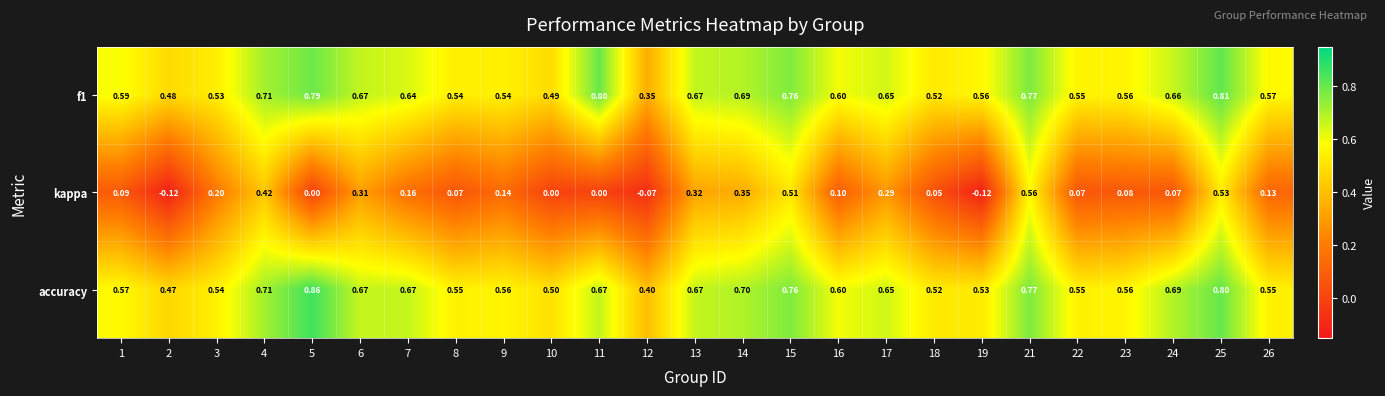

At how many categories does at least one series exceed 0?

25